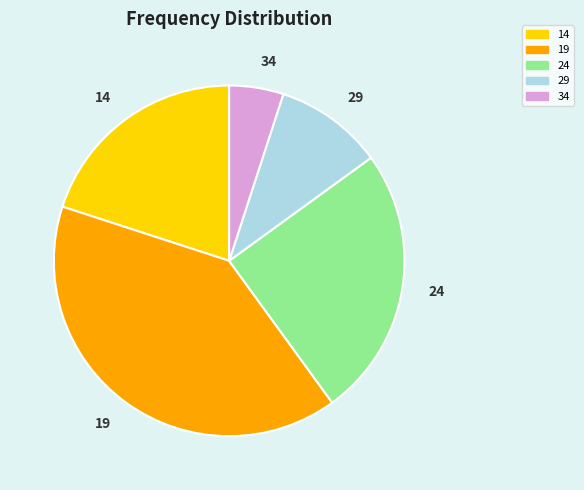

Is it true that 14 is 11% of the pie?

False